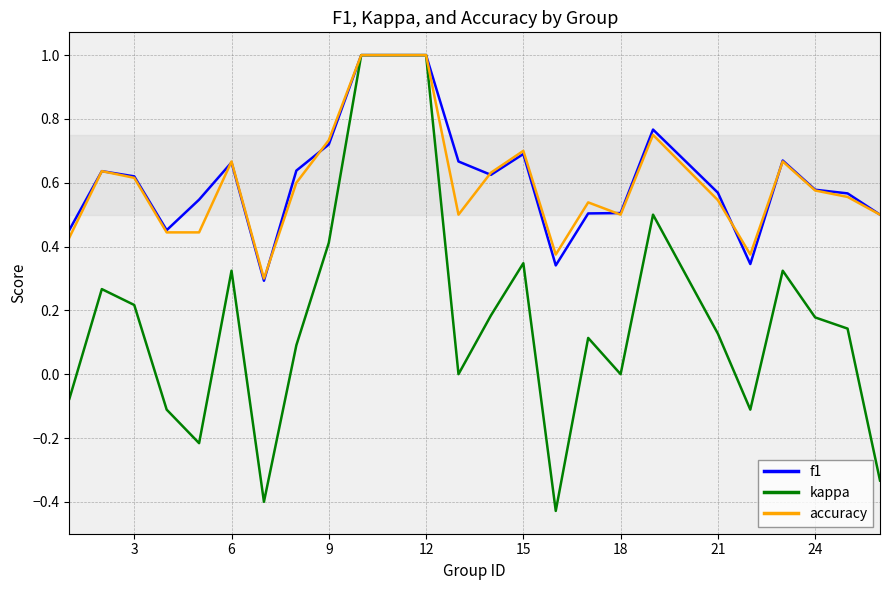

Which series has the widest spread of values?

kappa